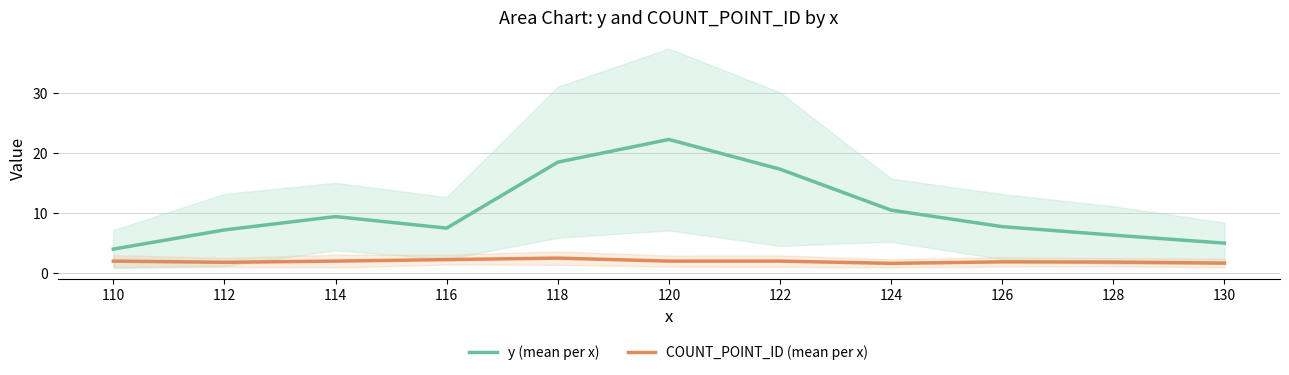

Is this an area chart (filled region under the line)?

No